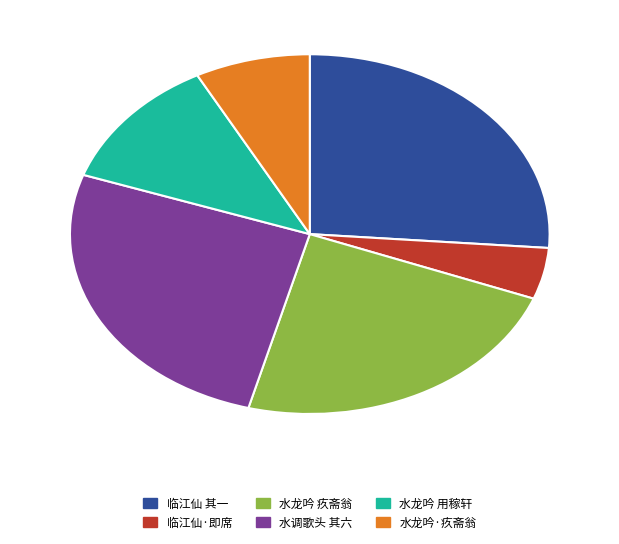

Is it true that 水龙吟 用稼轩 is 2% of the pie?

False